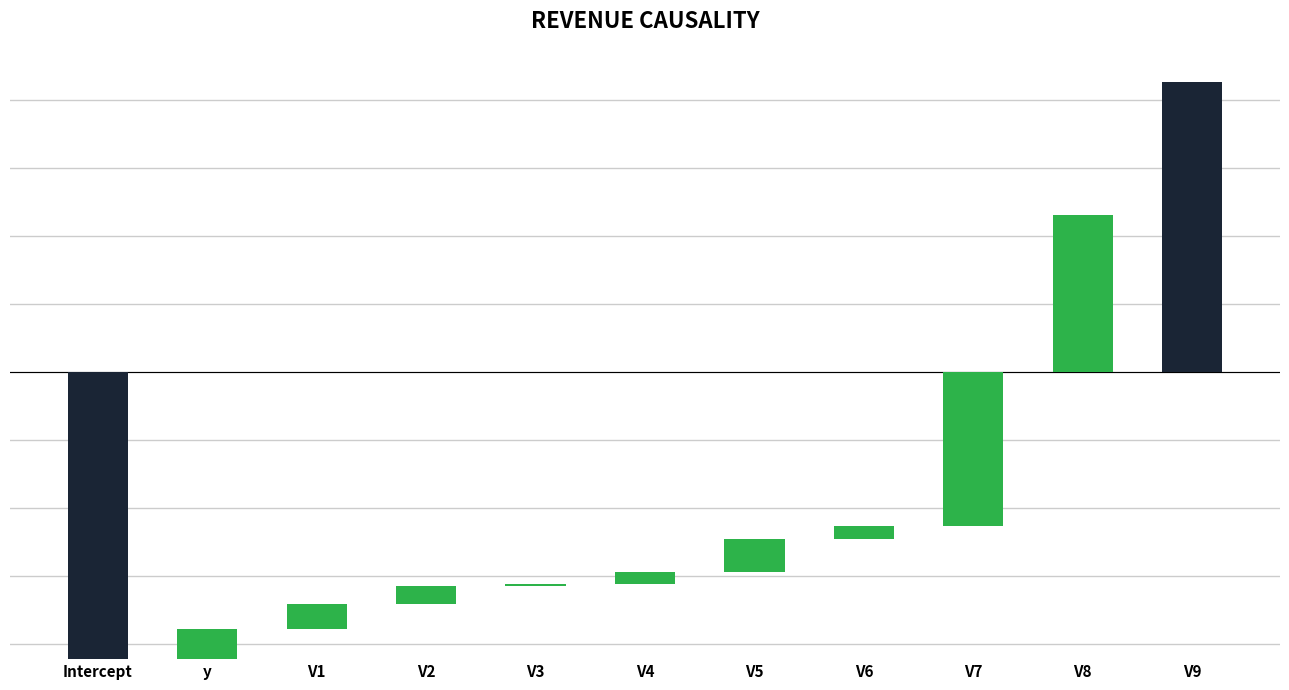

How many positive values are there?

10